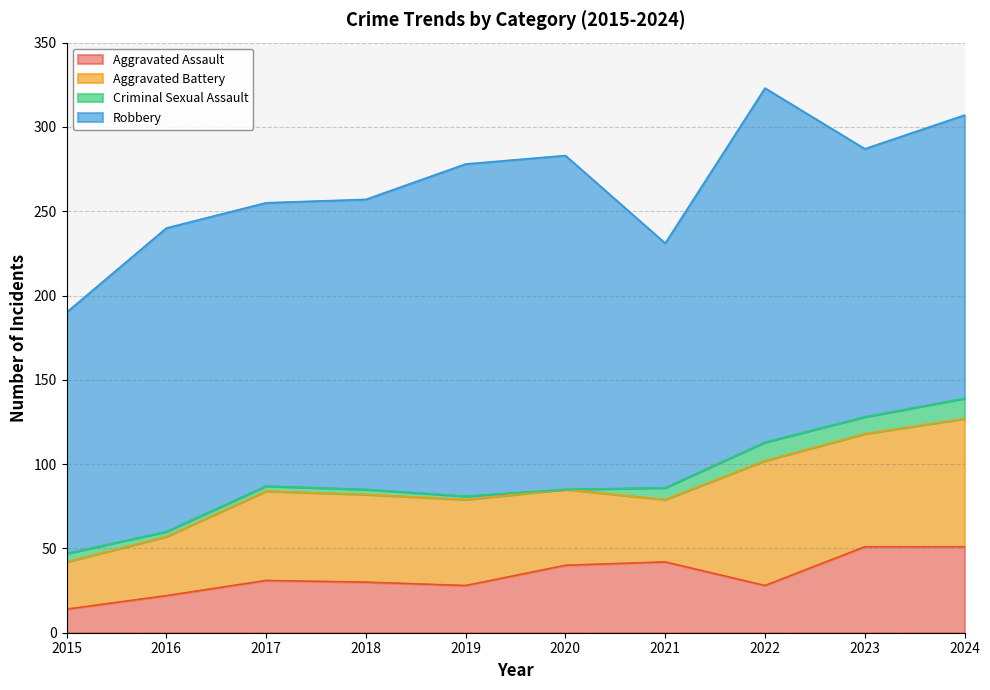

Which label corresponds to the largest value in the chart?

2022